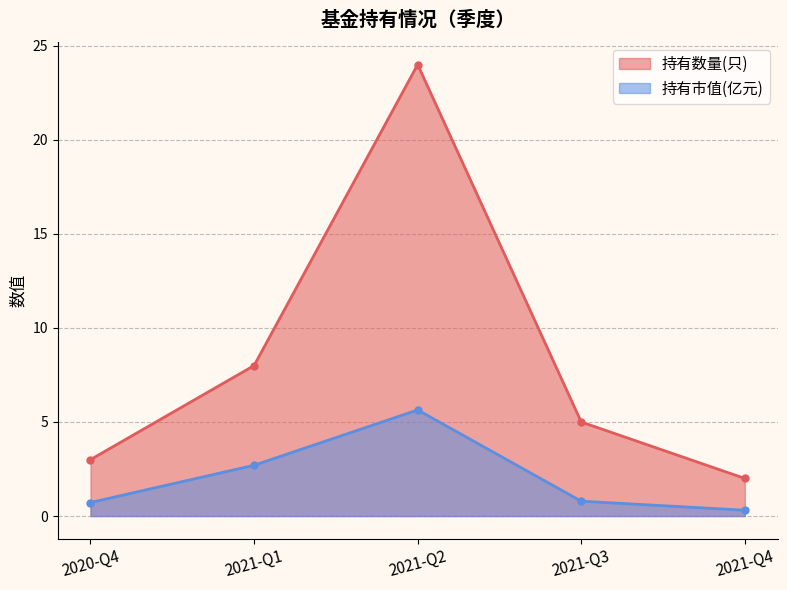

At which category is the sum across all series the highest?

2021-Q2